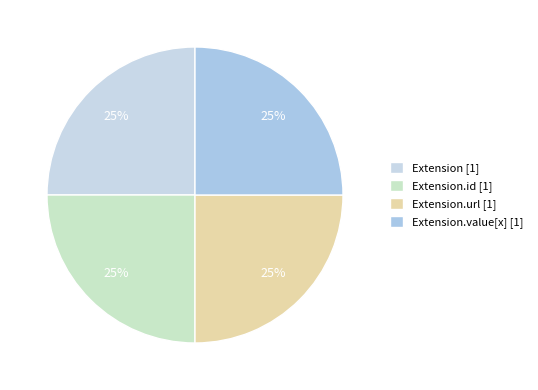

Count the number of slices in the pie.

4